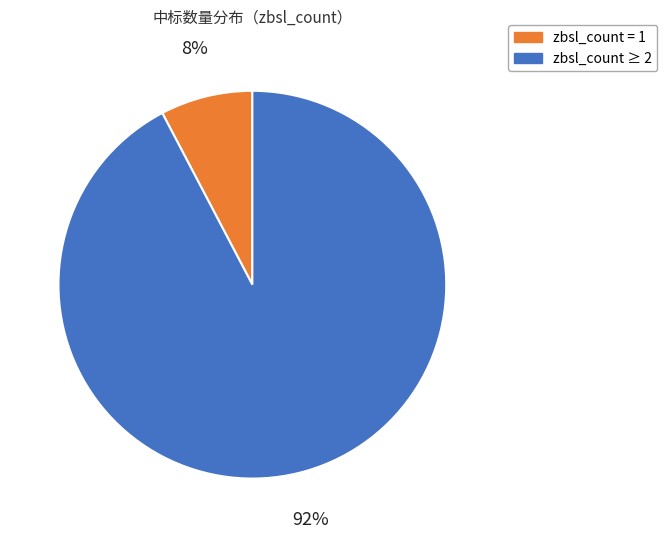

Is there any slice that represents more than half of the pie?

Yes